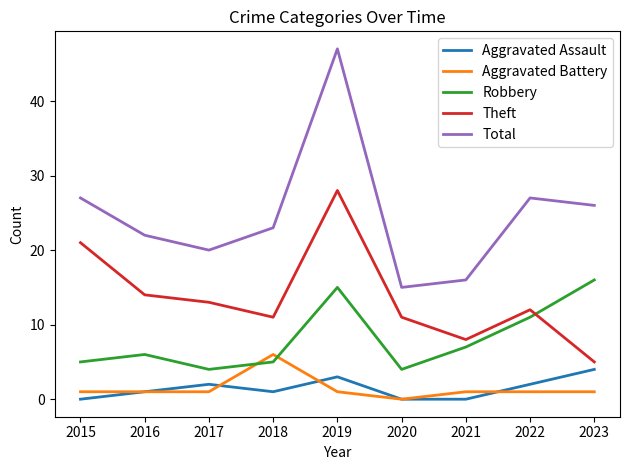

Which series changed the most between 2018 and 2020?

Total